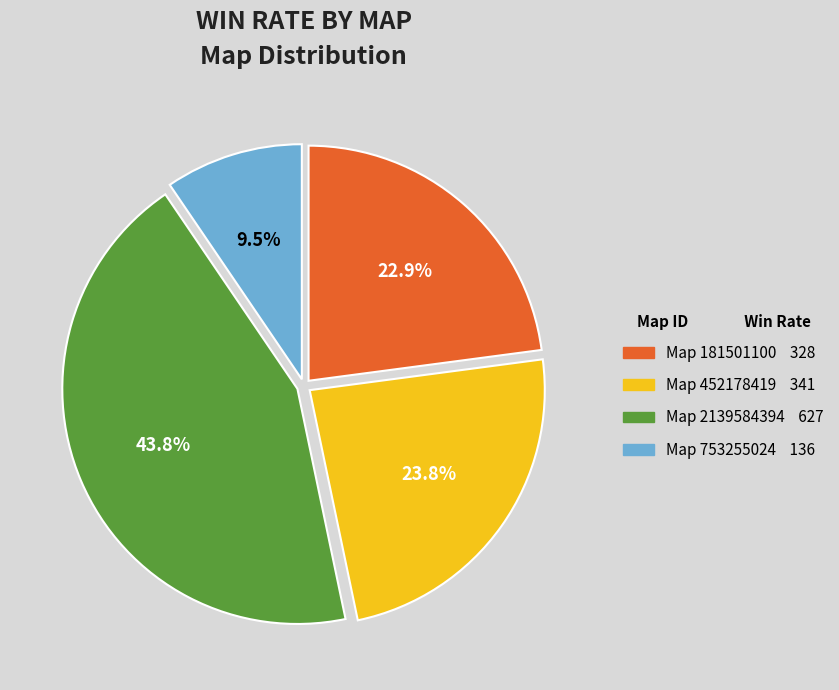

Does any single category account for the majority?

No